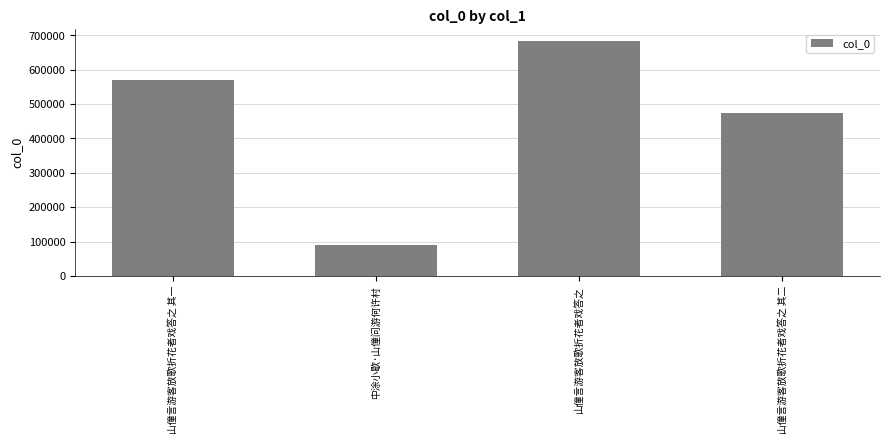

Count the number of data series in this chart.

1